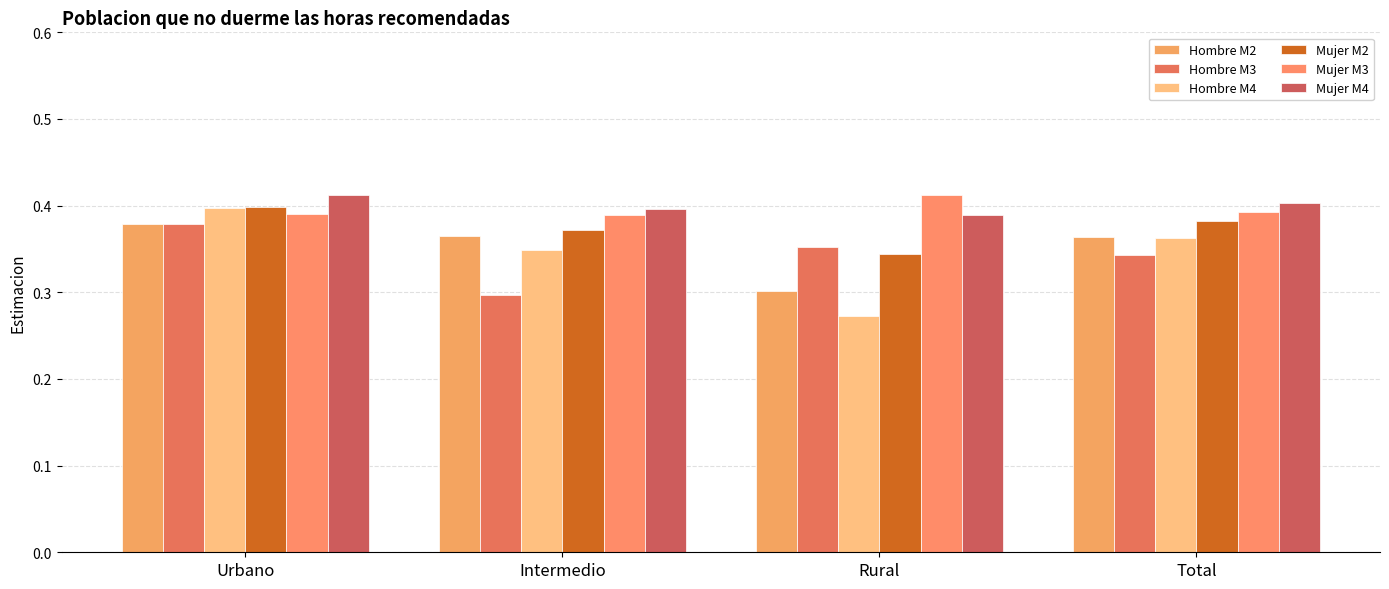

At which category is the sum across all series the highest?

Urbano